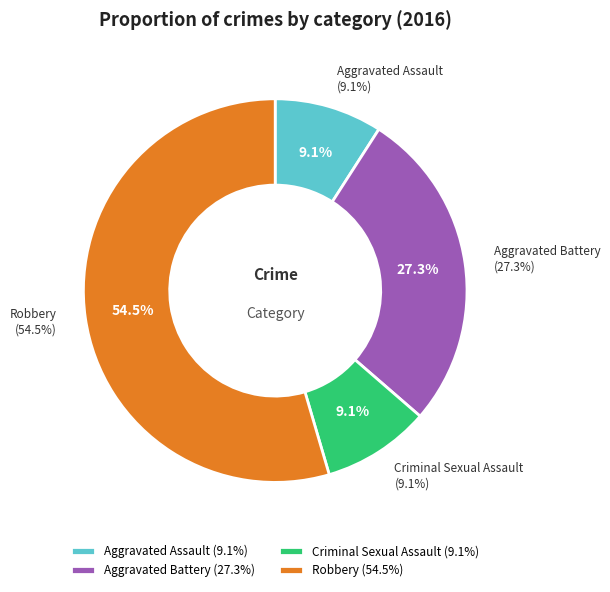

To the nearest percent, what is the combined percentage of Aggravated Battery and Criminal Sexual Assault?

36%